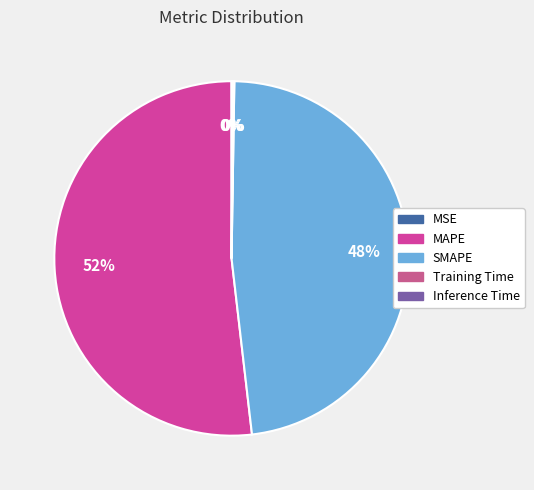

Does any single category account for the majority?

Yes